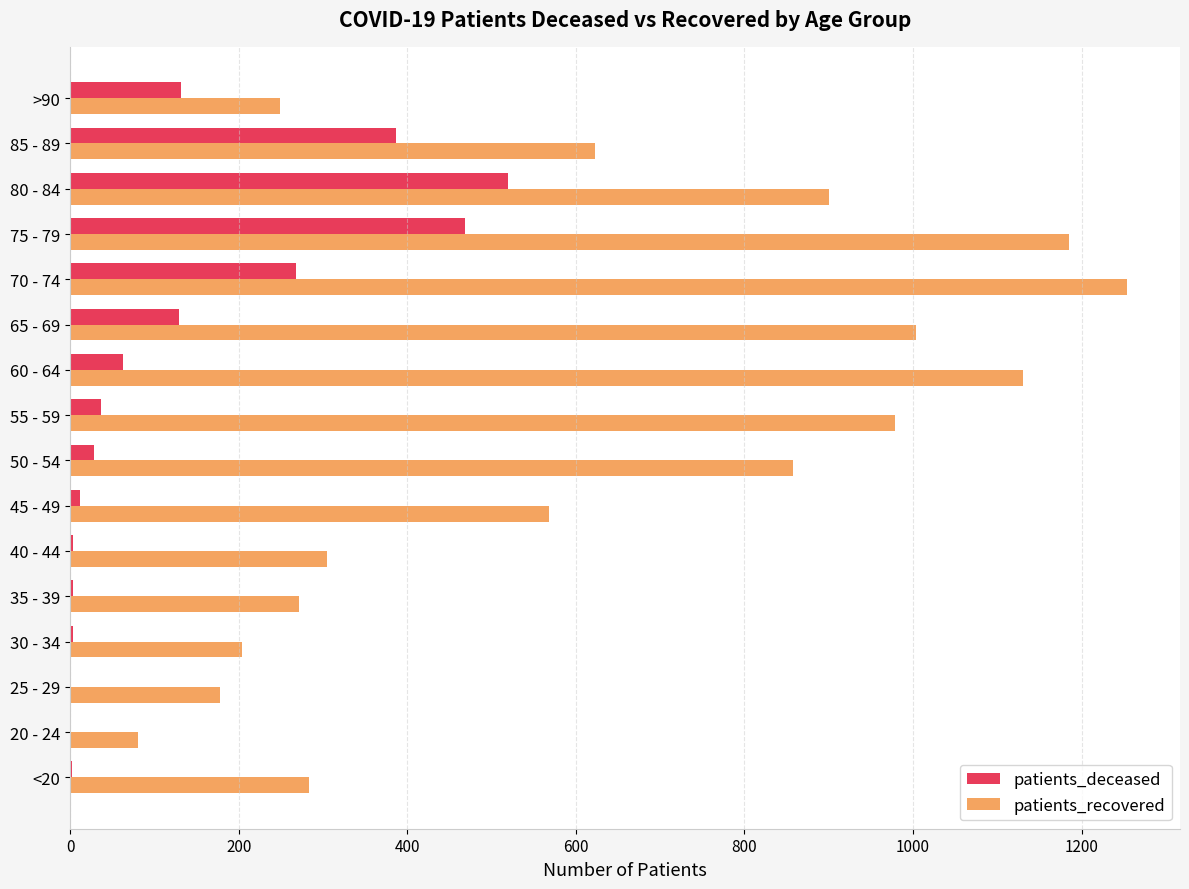

Between 45 - 49 and 85 - 89, which series saw the biggest shift?

patients_deceased